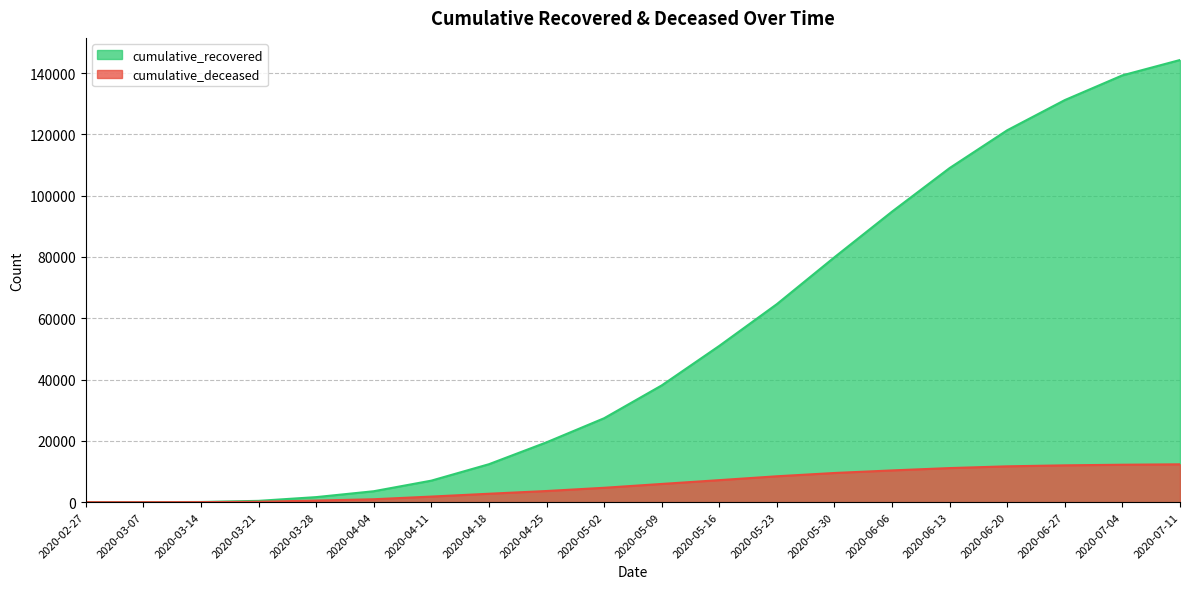

What are all the series names shown in the legend?

cumulative_recovered, cumulative_deceased